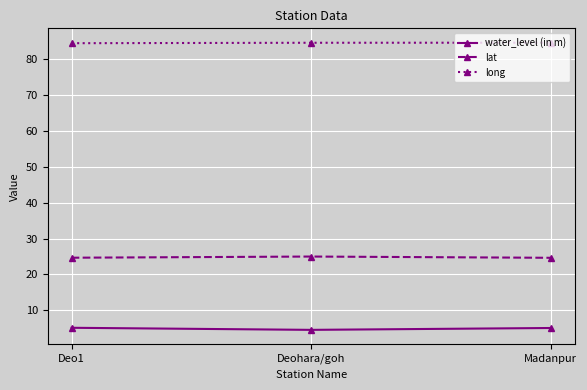

Which series has the largest total across all categories?

long